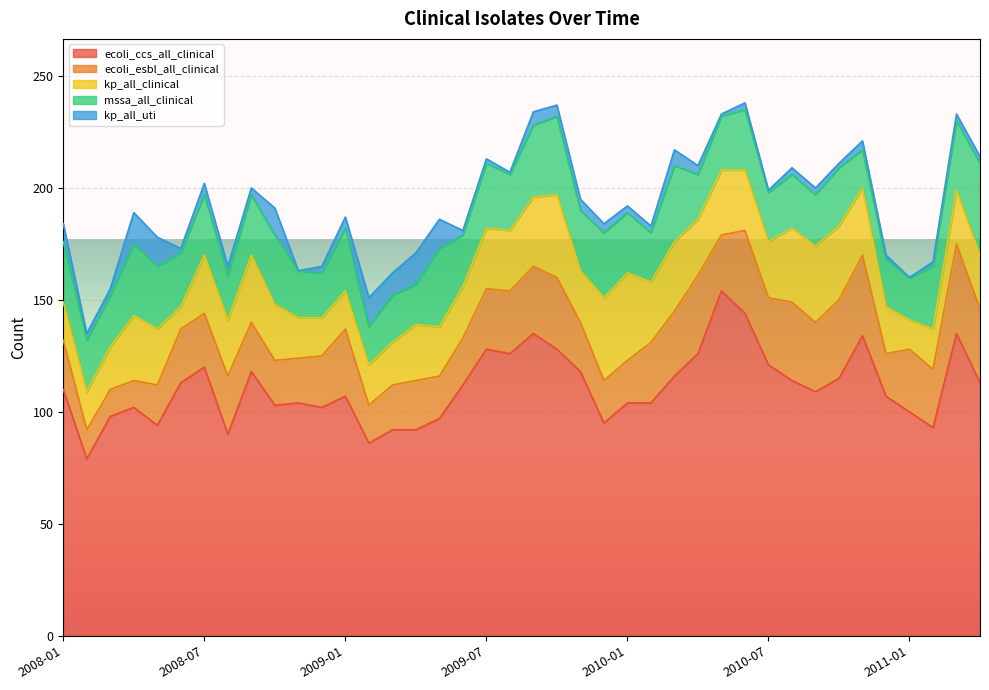

In ecoli_ccs_all_clinical, how many points are lower than both neighbors (excluding endpoints)?

10